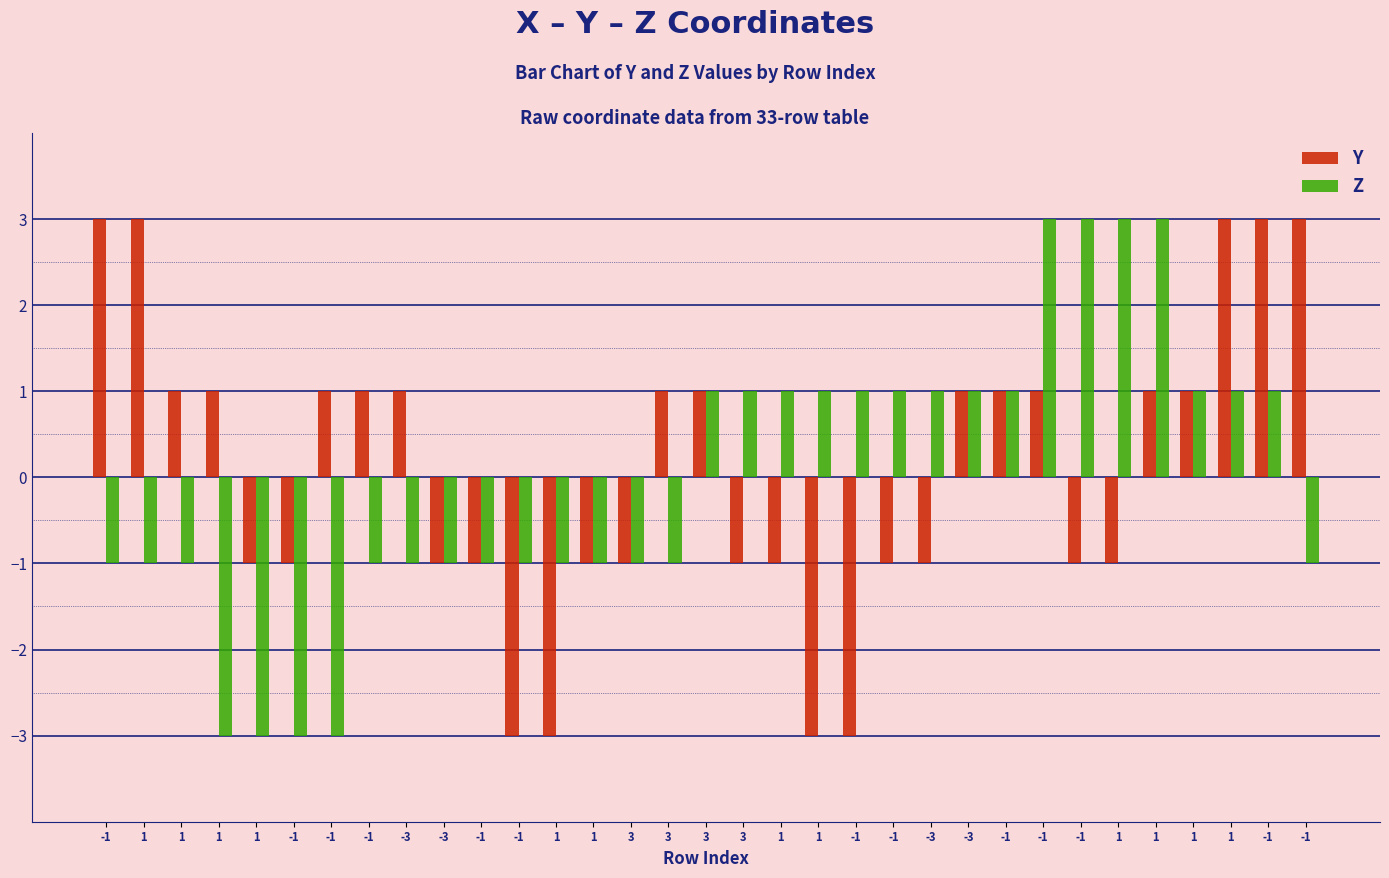

What are all the series names shown in the legend?

Y, Z